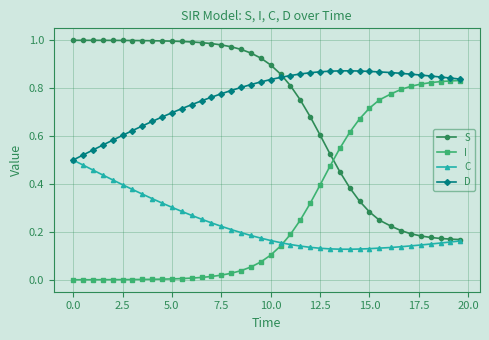

Which series has the largest total across all categories?

D